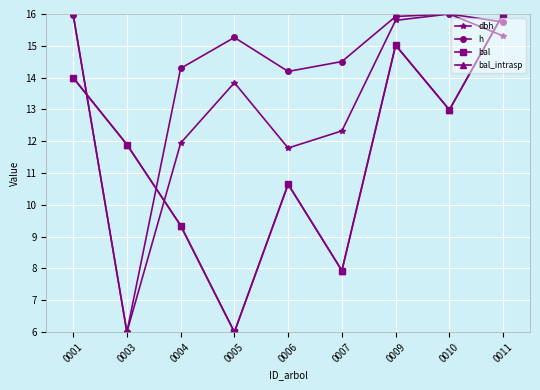

True or false: bal and bal_intrasp intersect in this chart.

False